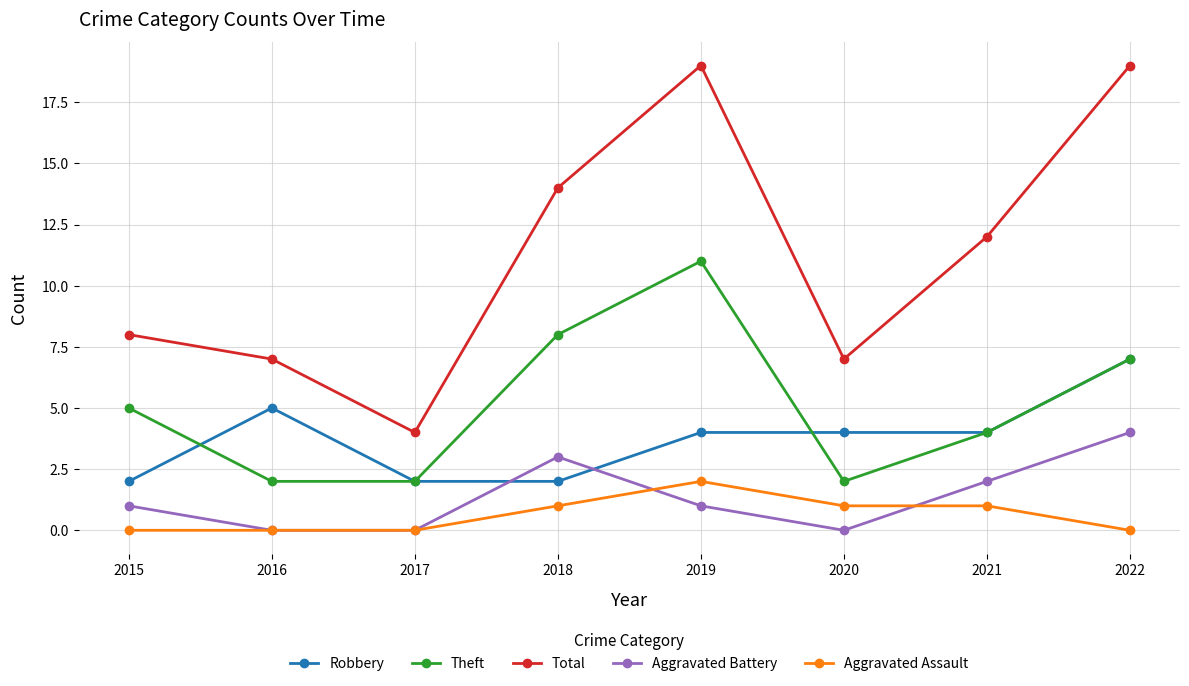

How many distinct data groups are displayed?

5